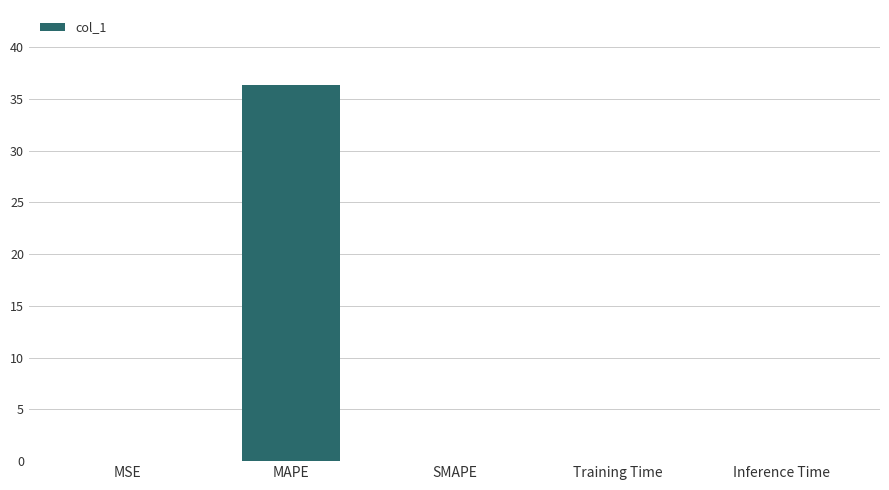

What is the average value?

7.3